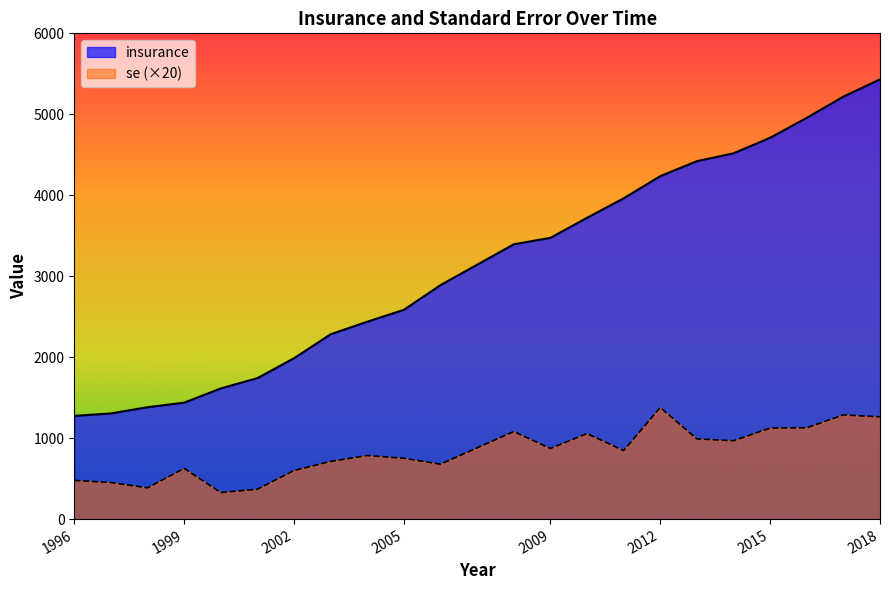

Reading right to left, extract all data points from this chart.

insurance: 2018=5431.0	2017=5218.0	2016=4956.0	2015=4710.0	2014=4518.0	2013=4421.0	2012=4236.0	2011=3962.0	2010=3721.0	2009=3474.0	2008=3394.0	2006=2890.0	2005=2585.0	2004=2438.0	2003=2283.0	2002=1987.0	2001=1741.0	2000=1614.0	1999=1438.0	1998=1382.0	1997=1305.0	1996=1275.0
se: 2018=1263.2	2017=1286.8	2016=1128.2	2015=1124.0	2014=967.8	2013=990.8	2012=1378.4	2011=846.2	2010=1056.6	2009=872.0	2008=1081.4	2006=678.6	2005=751.2	2004=785.4	2003=712.6	2002=600.0	2001=368.8	2000=328.2	1999=626.6	1998=386.0	1997=452.2	1996=478.0